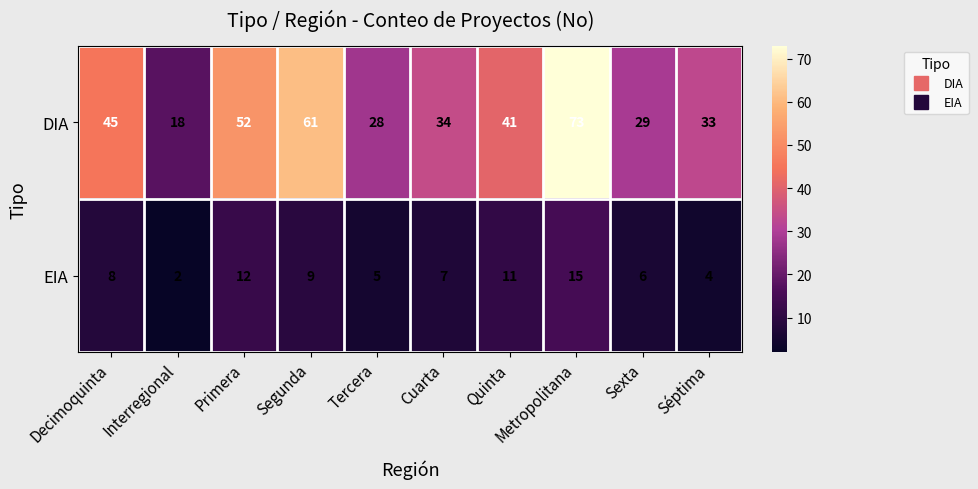

At which category is the sum across all series the highest?

Metropolitana